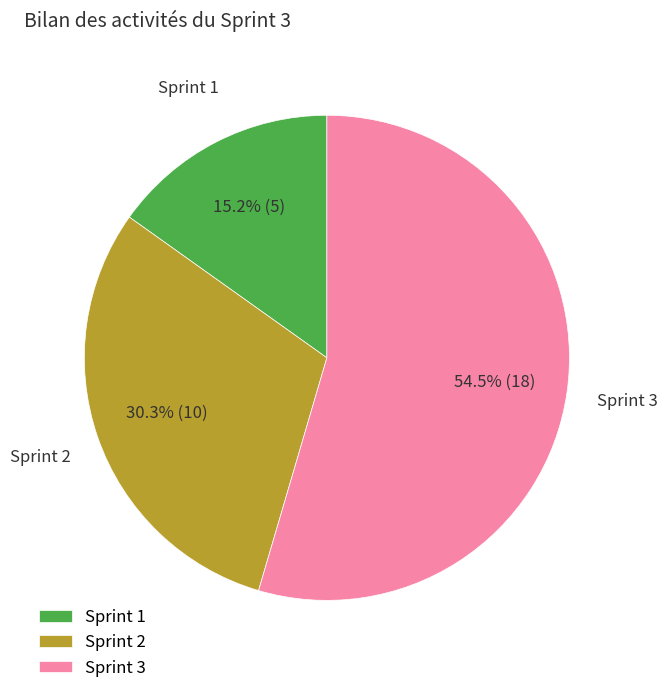

How many slices are in this pie chart?

3